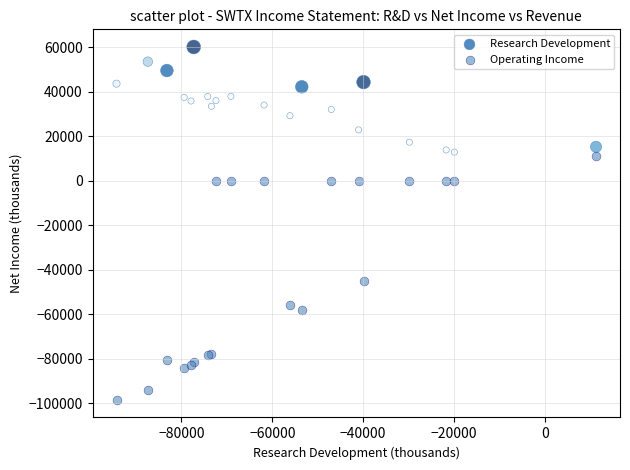

Which series contains the highest Y value?

Research Development